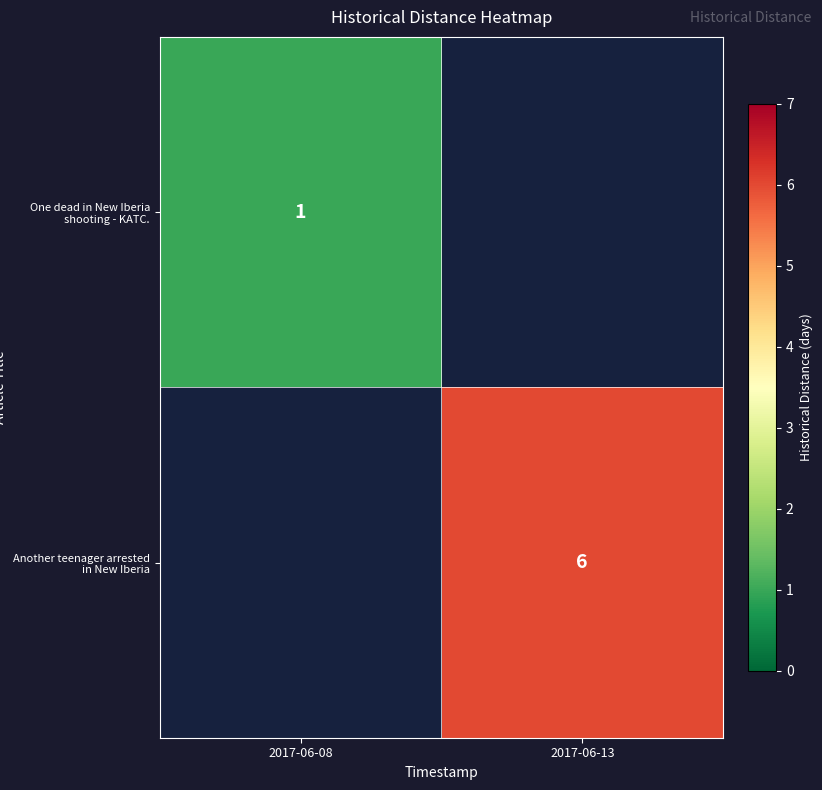

The One dead in New Iberia shooting - KATC. series shows 1 at 2017-06-08. True or false?

True